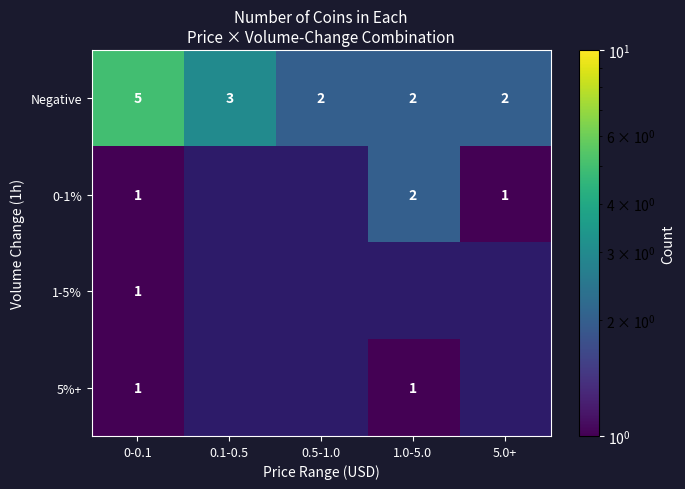

How many values in the Negative series exceed 2?

2